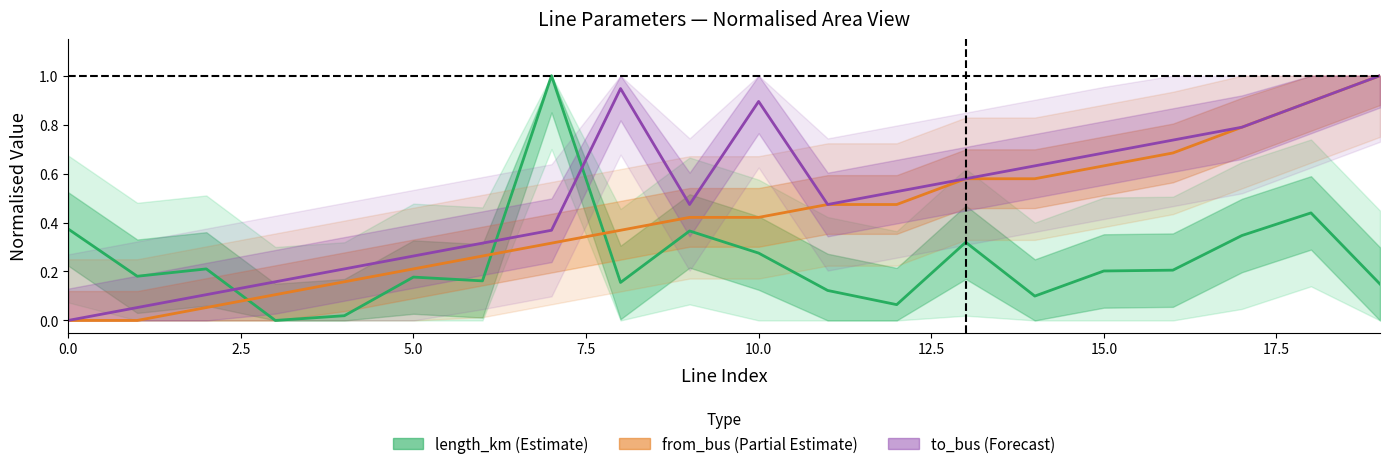

At which category is the sum across all series the highest?

18